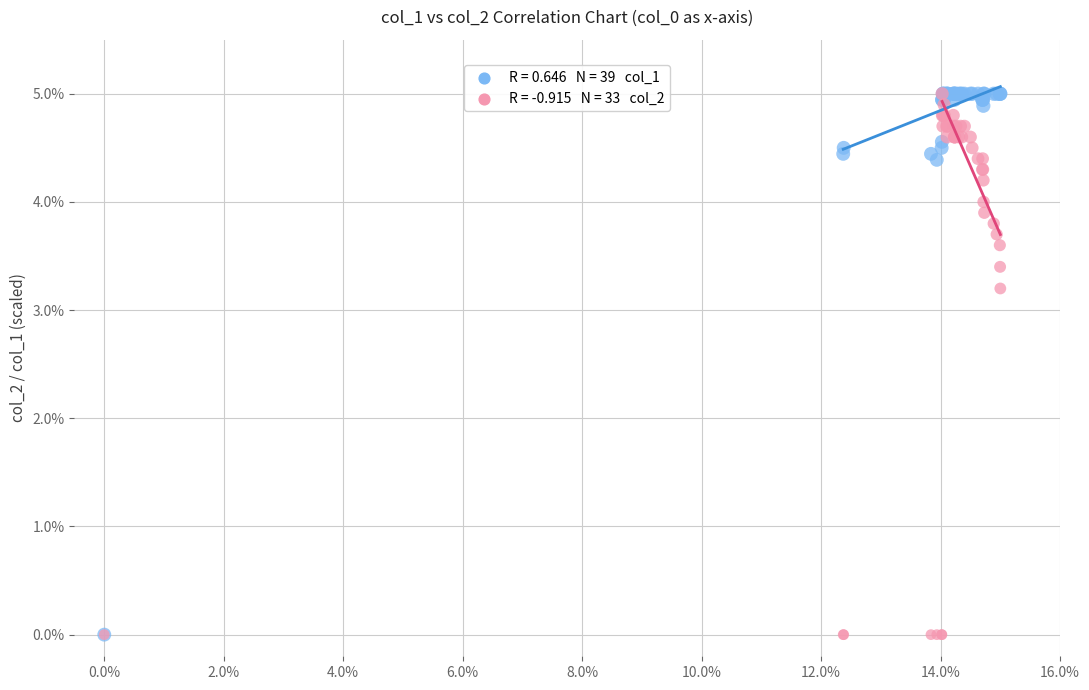

Across all series, what Y value is closest to 2?

3.2